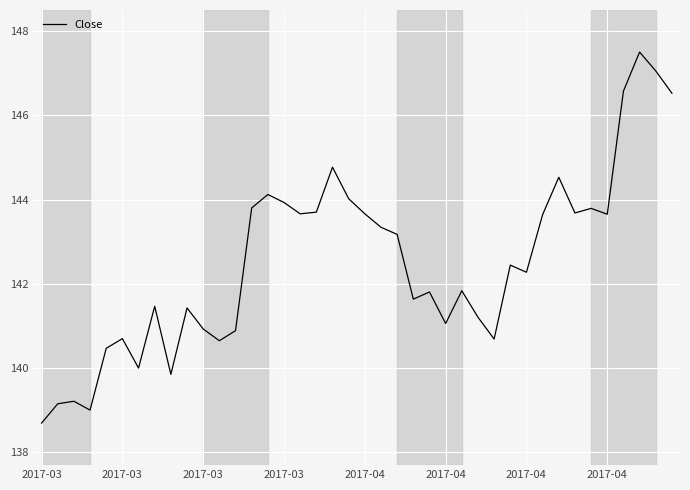

Count the number of categories in the chart.

40